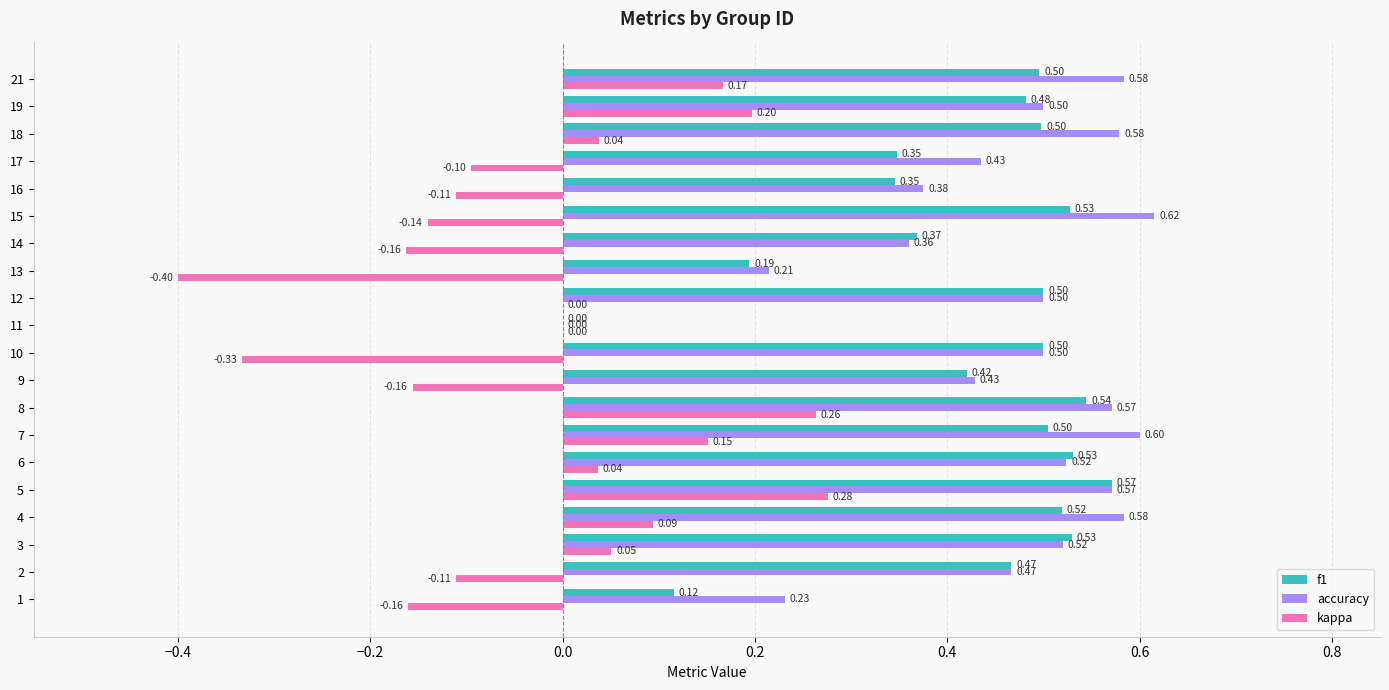

How many f1 values are between 0 and 1?

20